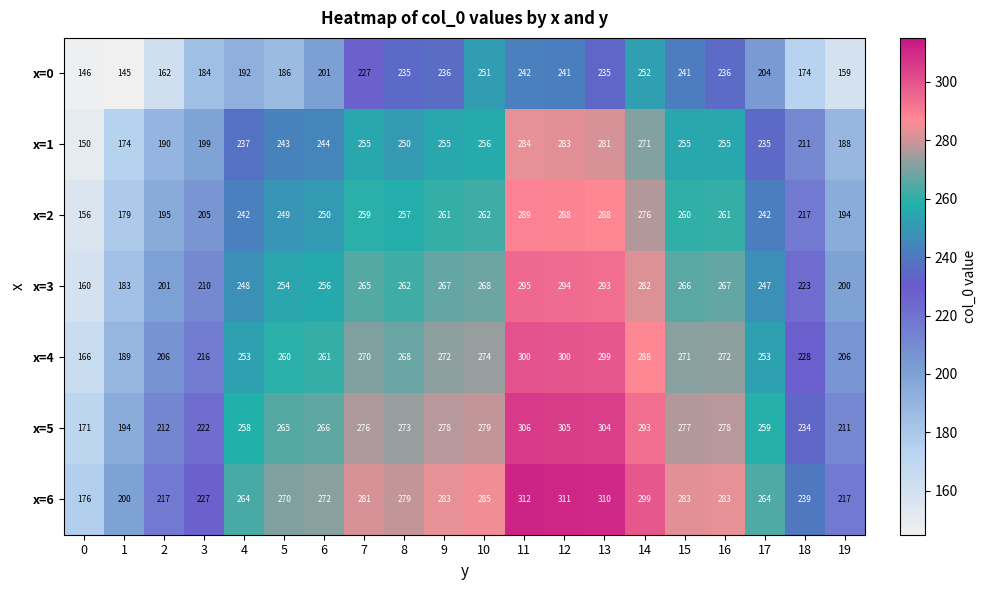

How many distinct data groups are displayed?

7